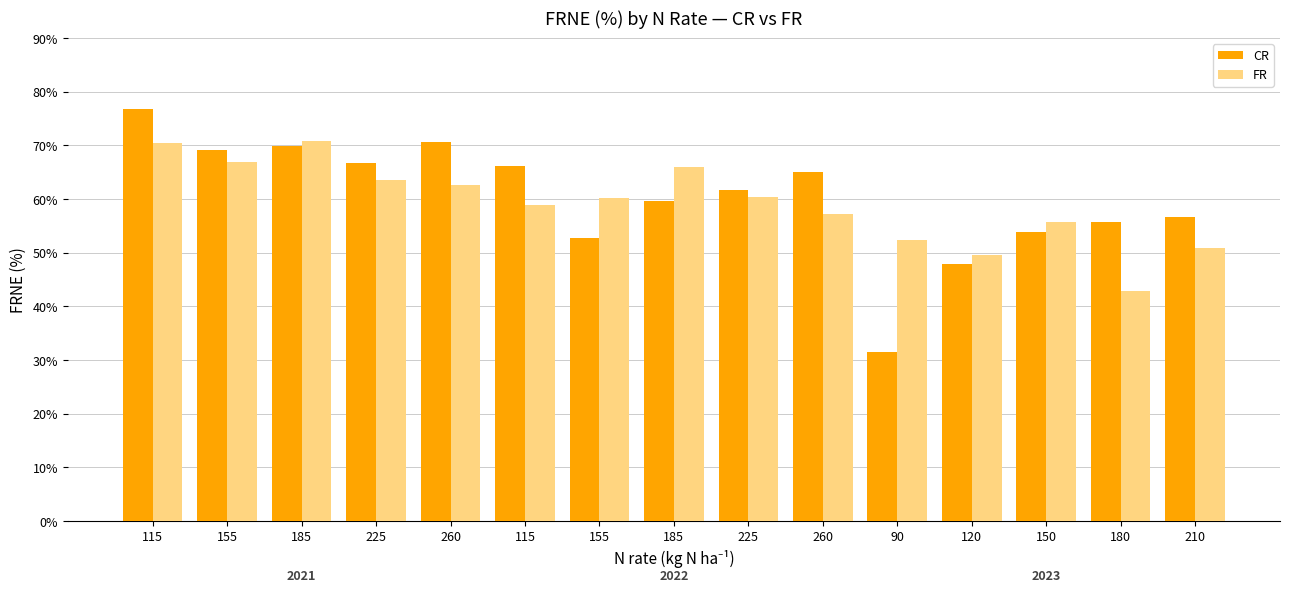

What is the total value across all series at 155?

136.2